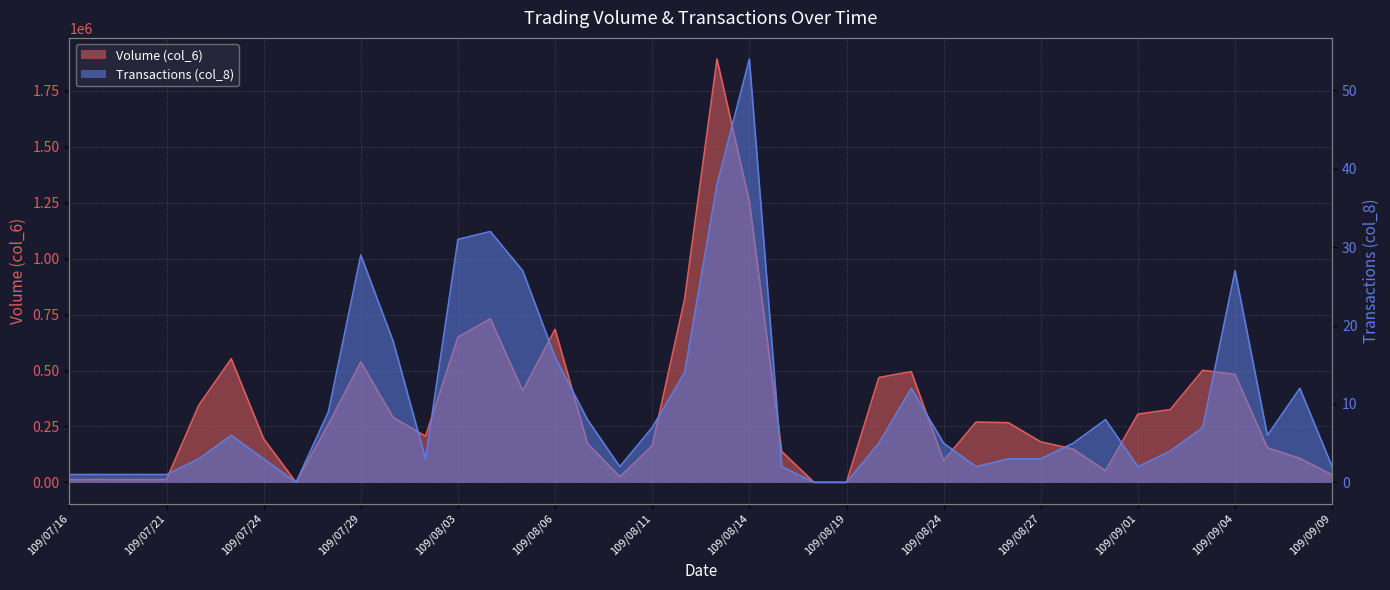

What position from the right is 109/08/31?

8